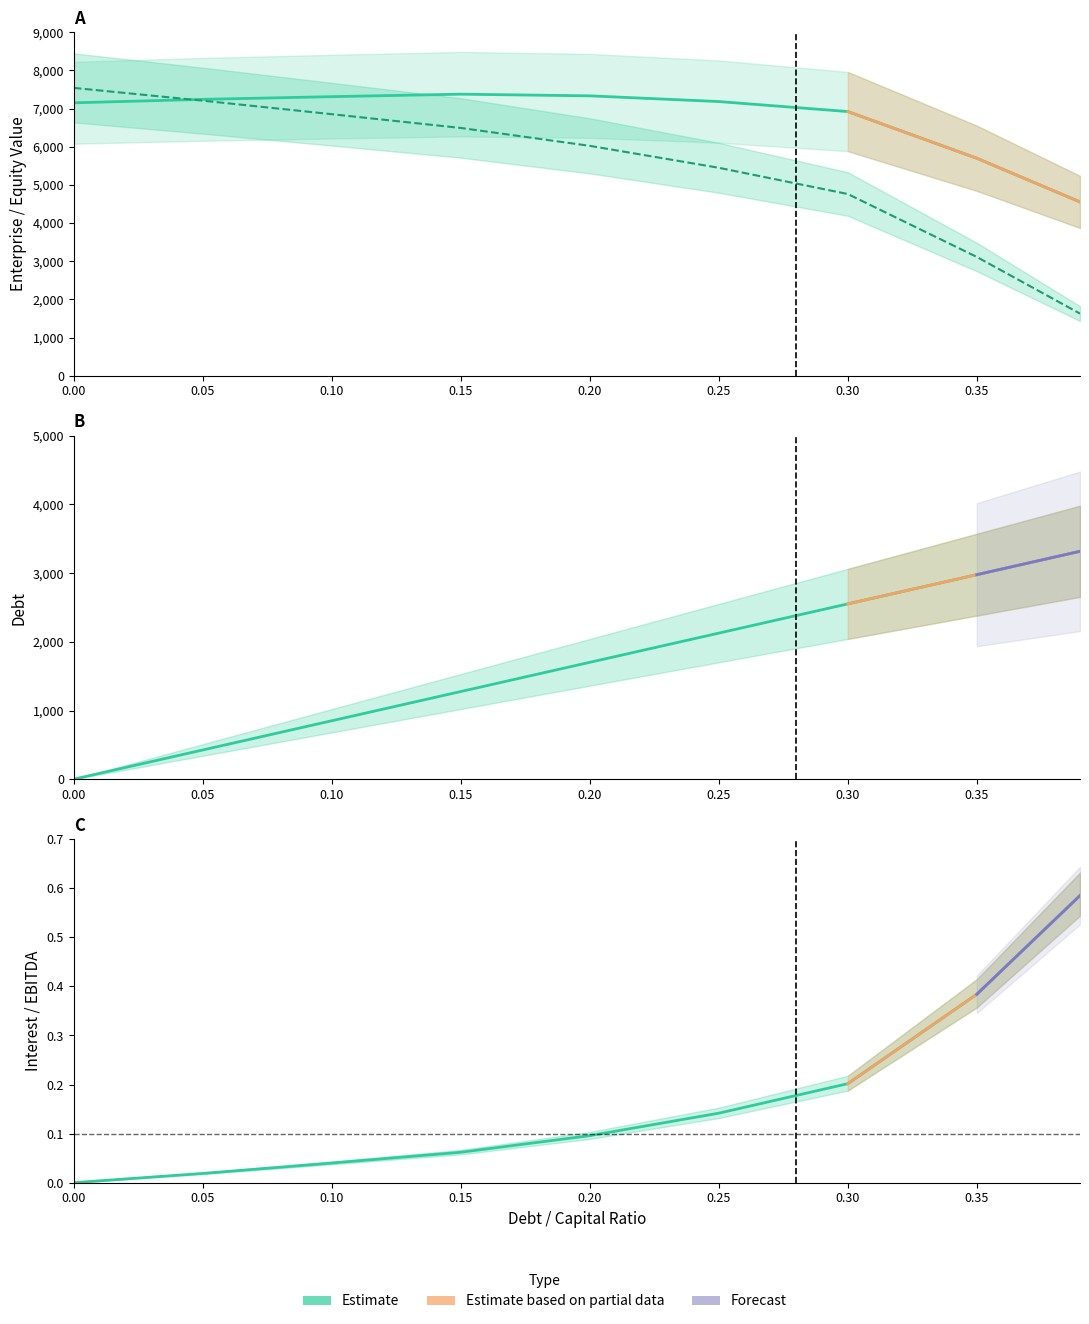

Reading left to right, what are all the values shown in this chart?

debt_capital: 0.0=0.0	0.05=425.4	0.1=850.7	0.15=1276.1	0.2=1701.4	0.25=2126.8	0.3=2552.1	0.35=2977.5	0.39=3317.8
enterprise_value: 0.0=7151.7	0.05=7242.0	0.1=7313.0	0.15=7377.7	0.2=7334.2	0.25=7184.6	0.3=6922.3	0.35=5698.6	0.39=4554.3
equity_value: 0.0=7542.8	0.05=7207.8	0.1=6853.4	0.15=6492.7	0.2=6023.9	0.25=5448.9	0.3=4761.3	0.35=3112.3	0.39=1627.6
interest_expense: 0.0=0.0	0.05=0.0	0.1=0.0	0.15=0.1	0.2=0.1	0.25=0.1	0.3=0.2	0.35=0.4	0.39=0.6